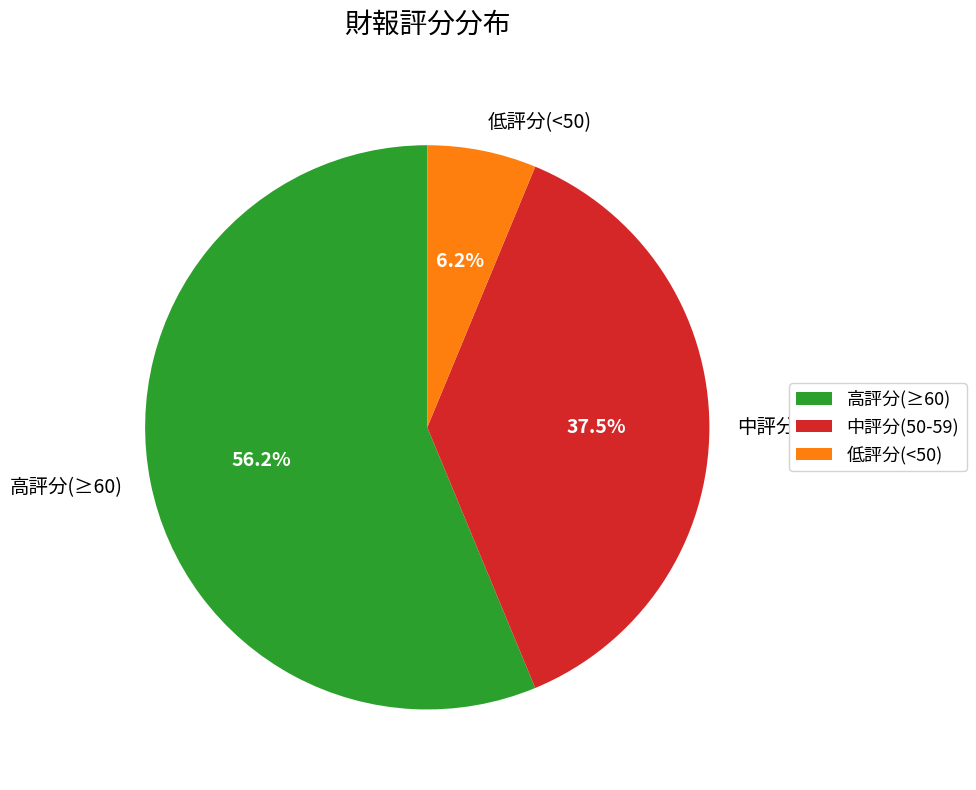

Which category has the smallest portion of the pie?

低評分(<50)